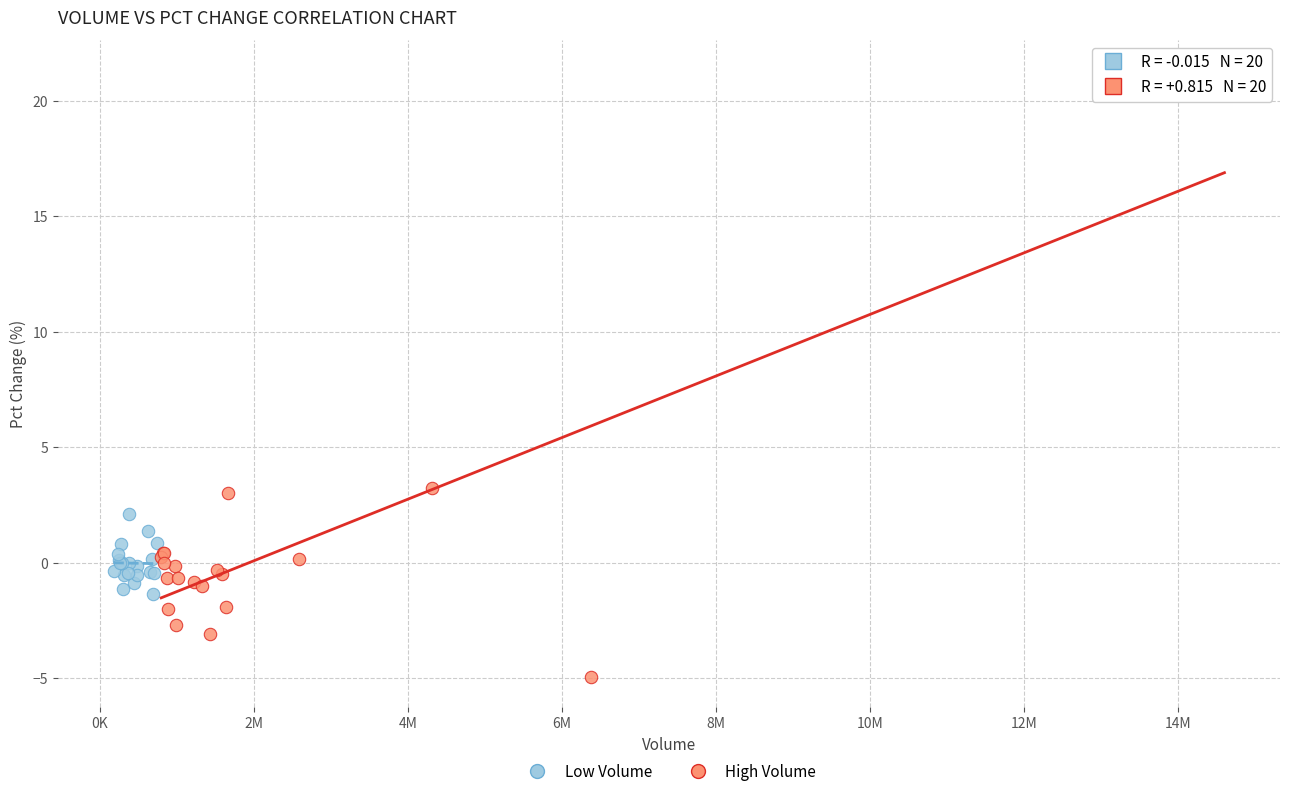

Which series contains the lowest Y value?

High Volume